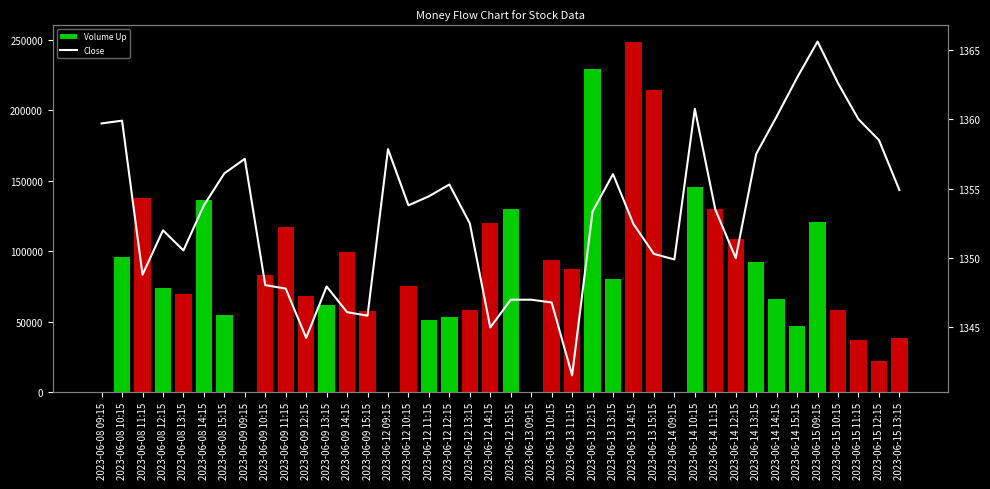

What is the minimum value shown in the chart?

1341.6